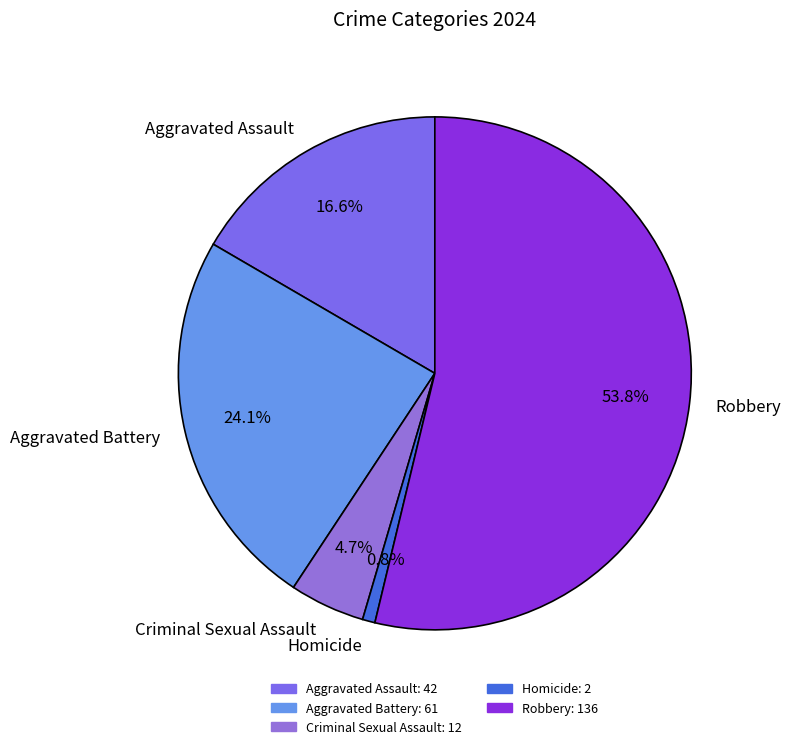

Approximately how many times larger is the value at Aggravated Battery compared to Criminal Sexual Assault?

5.1